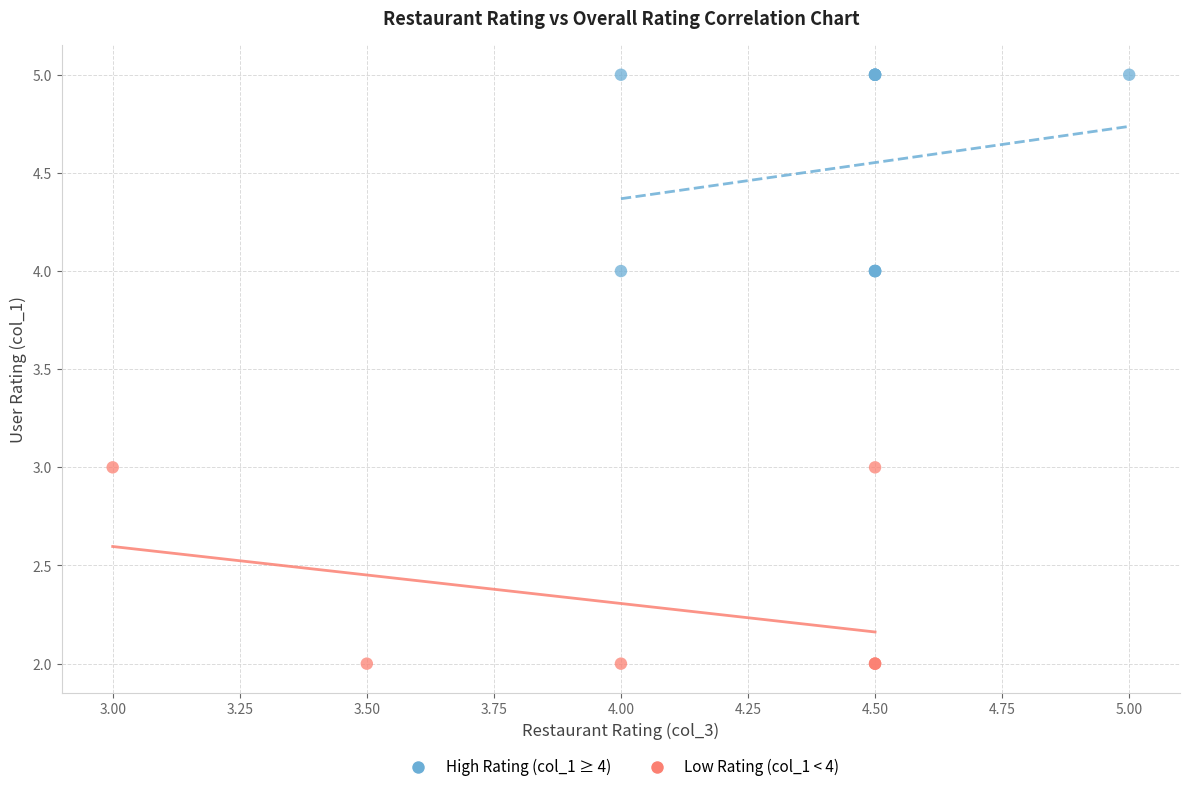

Which series contains the highest Y value?

High Rating (col_1 ≥ 4)